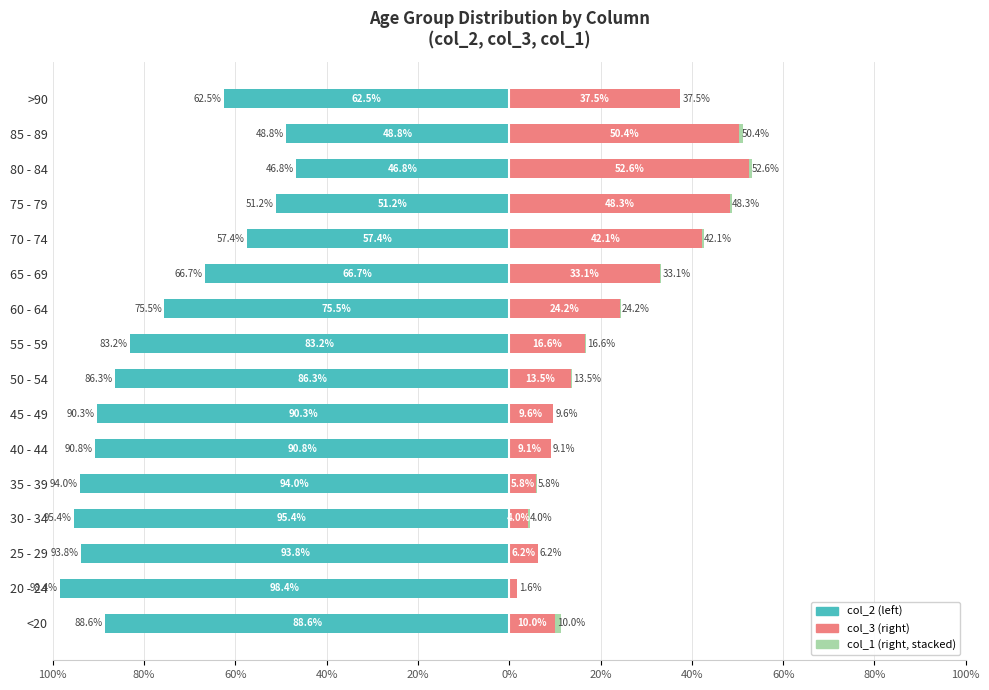

What is the value of the col_1 bar at the 1st from the left?

1.4